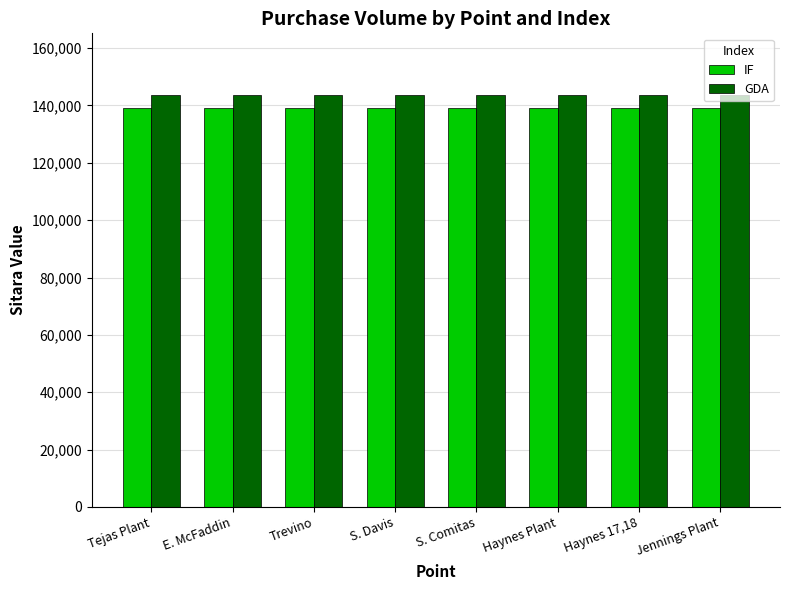

Count the number of data series in this chart.

2